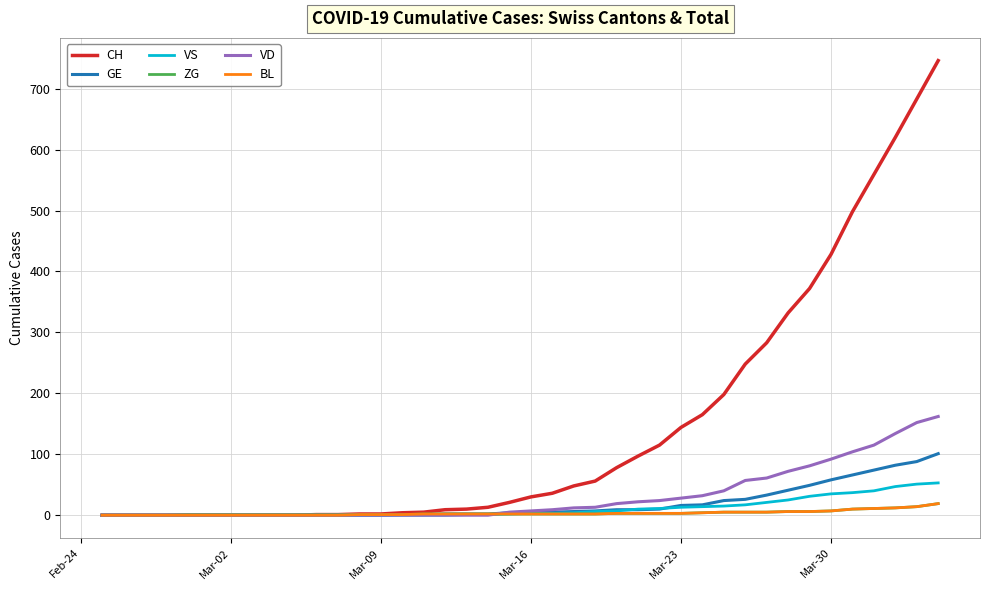

Which series has the largest range (max minus min)?

CH